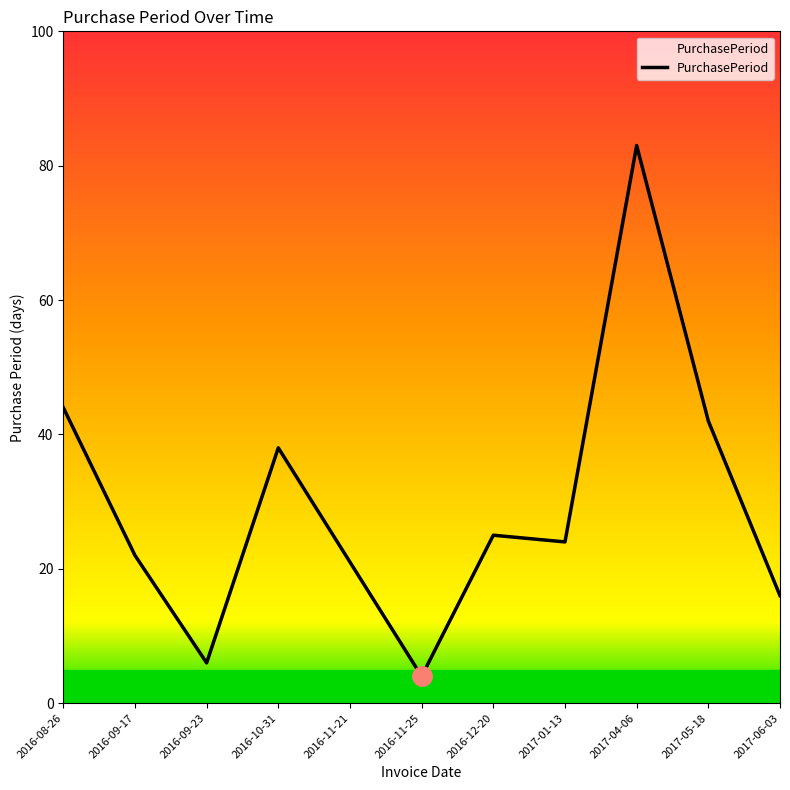

How many distinct data groups are displayed?

1